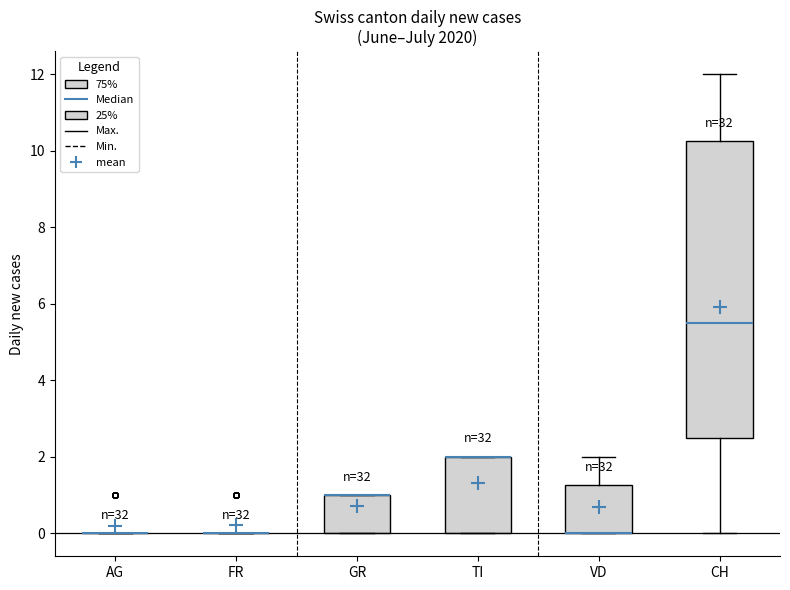

Reading left to right, read every box against the y-axis: the position of its median line, the range the box covers, and the ends of its whiskers. The values are not printed on the chart, so give them approximately, as read against the axis.

AG: box collapsed to a line at 0.0, whiskers 0.0 to 0.0
FR: box collapsed to a line at 0.0, whiskers 0.0 to 0.0
GR: median 1.0 (drawn on the box's upper edge), box 0.0 to 1.0, whiskers 0.0 to 1.0
TI: median 2.0 (drawn on the box's upper edge), box 0.0 to 2.0, whiskers 0.0 to 2.0
VD: median 0.0 (drawn on the box's lower edge), box 0.0 to 1.2, whiskers 0.0 to 2.0
CH: median 5.6, box 2.6 to 10.2, whiskers 0.0 to 12.0